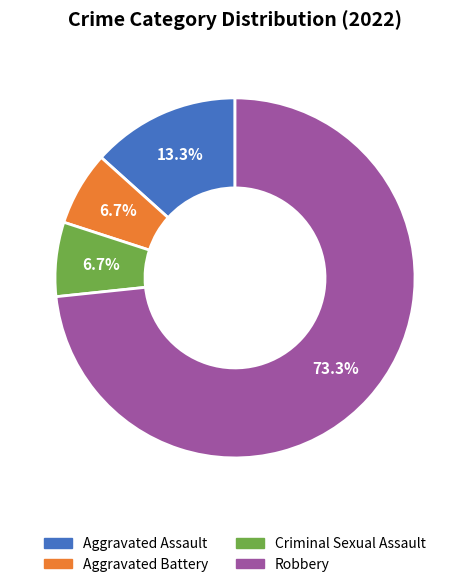

Between Robbery and Criminal Sexual Assault, which is larger?

Robbery